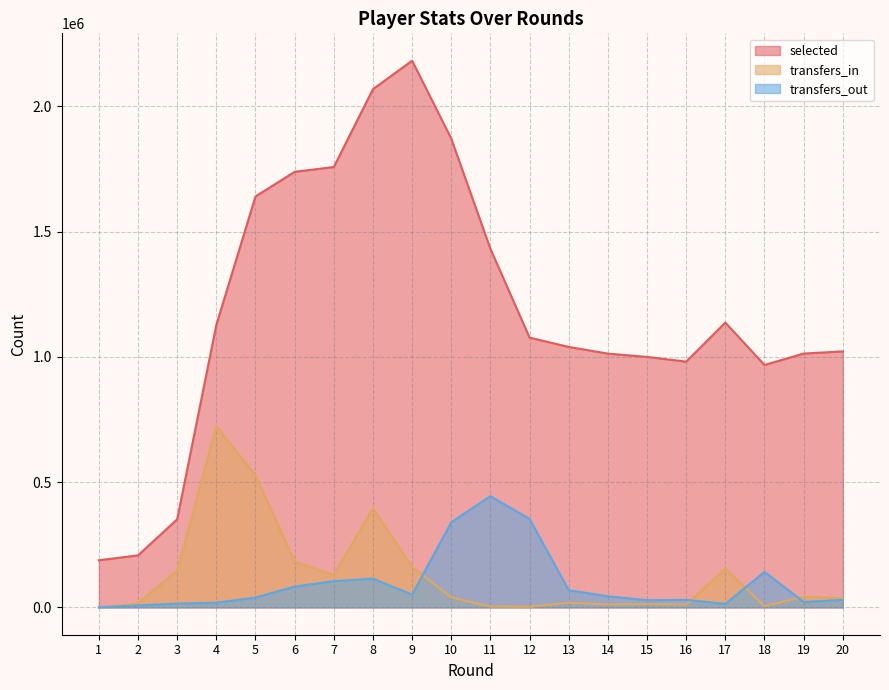

How many lines are shown in the chart?

3